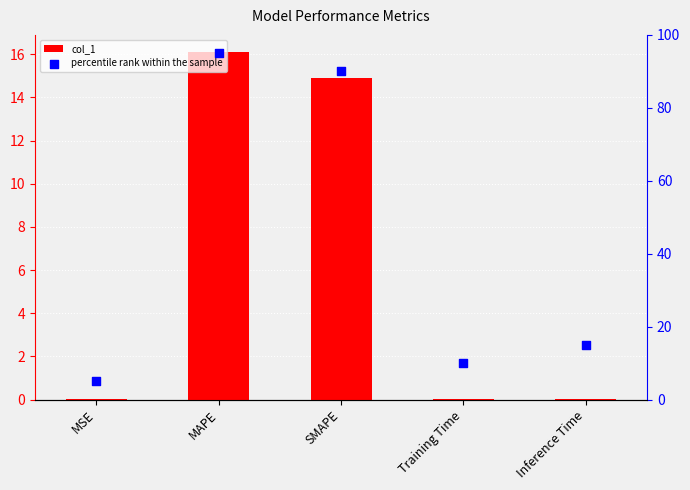

At which category is the sum across all series the highest?

MAPE